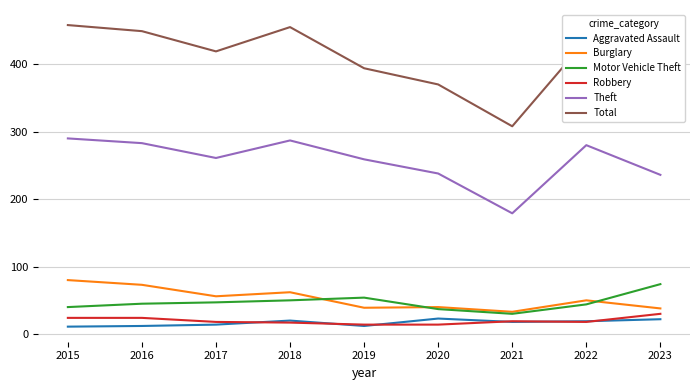

What is the difference between the maximum and minimum values in the Aggravated Assault series?

12